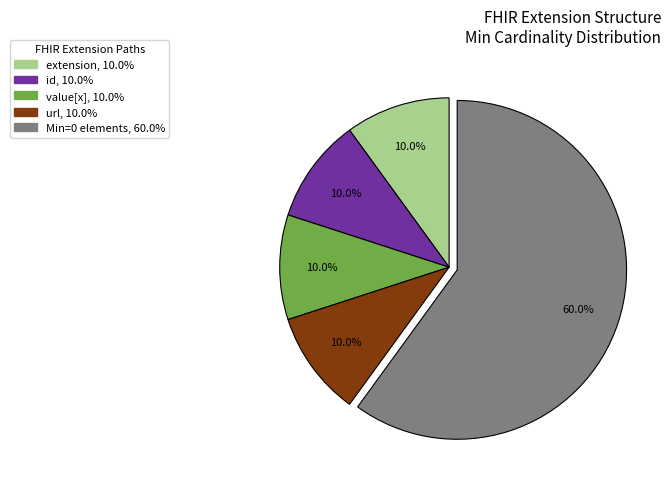

Is there a majority slice in this chart?

Yes